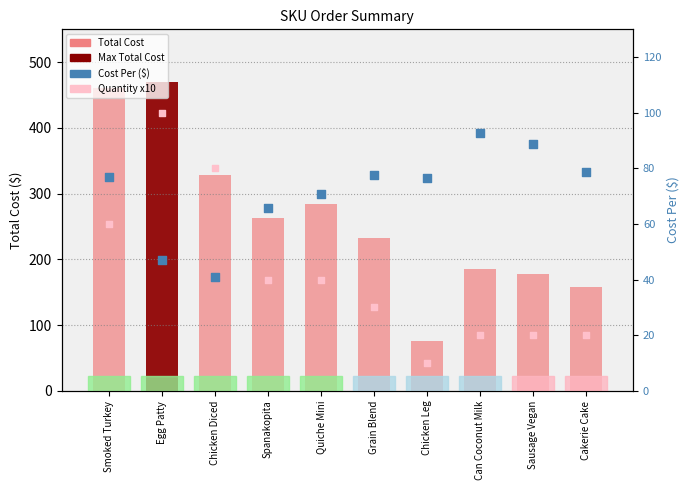

At how many categories does at least one series exceed 87?

9